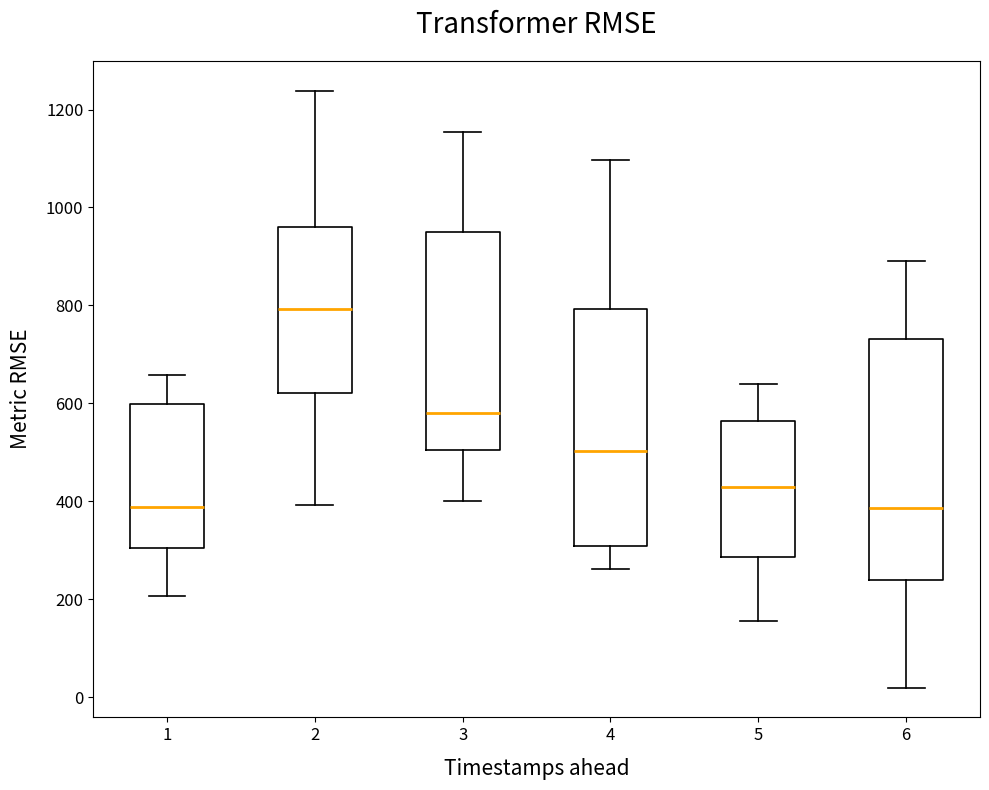

Reading left to right, read every box against the y-axis: the position of its median line, the range the box covers, and the ends of its whiskers. The values are not printed on the chart, so give them approximately, as read against the axis.

1: median 380, box 300 to 600, whiskers 200 to 660
2: median 800, box 620 to 960, whiskers 400 to 1240
3: median 580, box 500 to 940, whiskers 400 to 1160
4: median 500, box 300 to 800, whiskers 260 to 1100
5: median 420, box 280 to 560, whiskers 160 to 640
6: median 380, box 240 to 740, whiskers 20 to 880